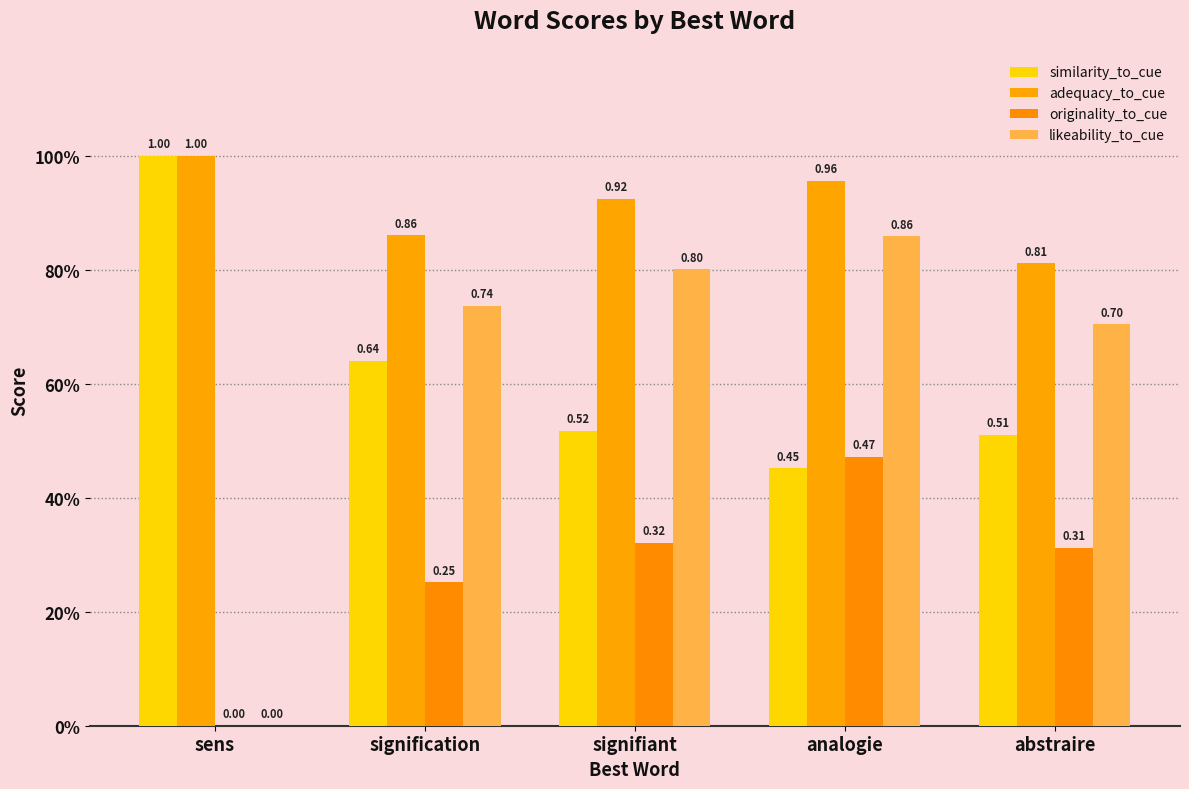

What is the difference between the maximum and minimum values in the similarity_to_cue series?

0.5